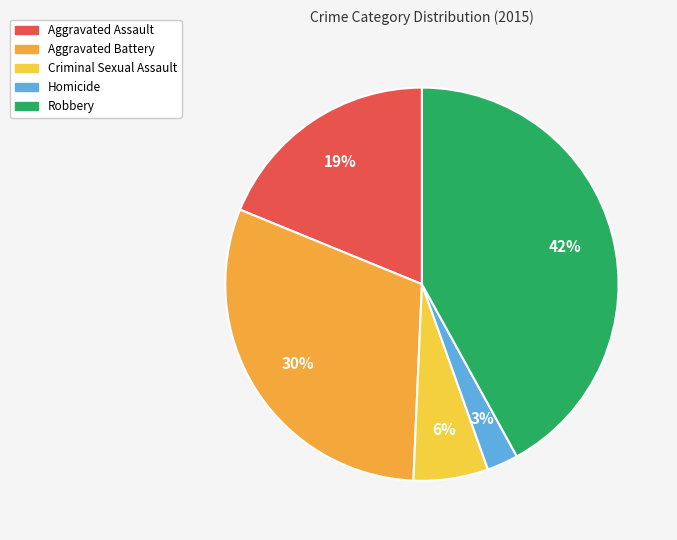

What percentage is the Robbery slice, to the nearest percent?

42%